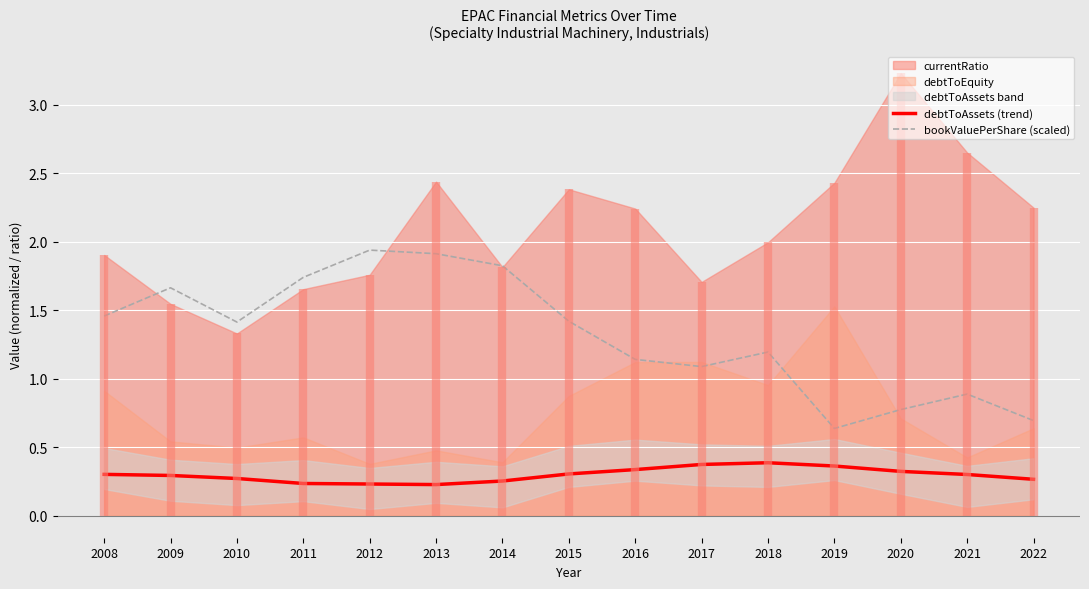

What is the lowest value of the debtToAssets (trend) series?

0.2